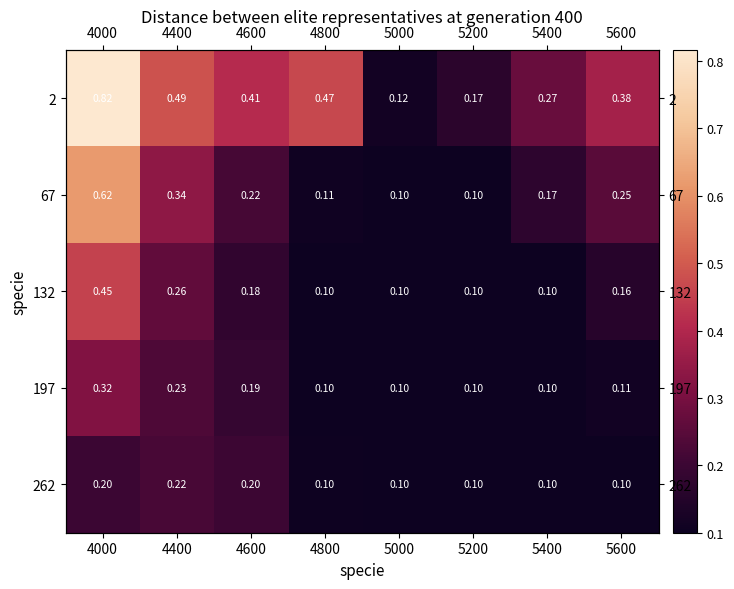

What is the difference between the 132 values at 4400 and 5400?

0.2